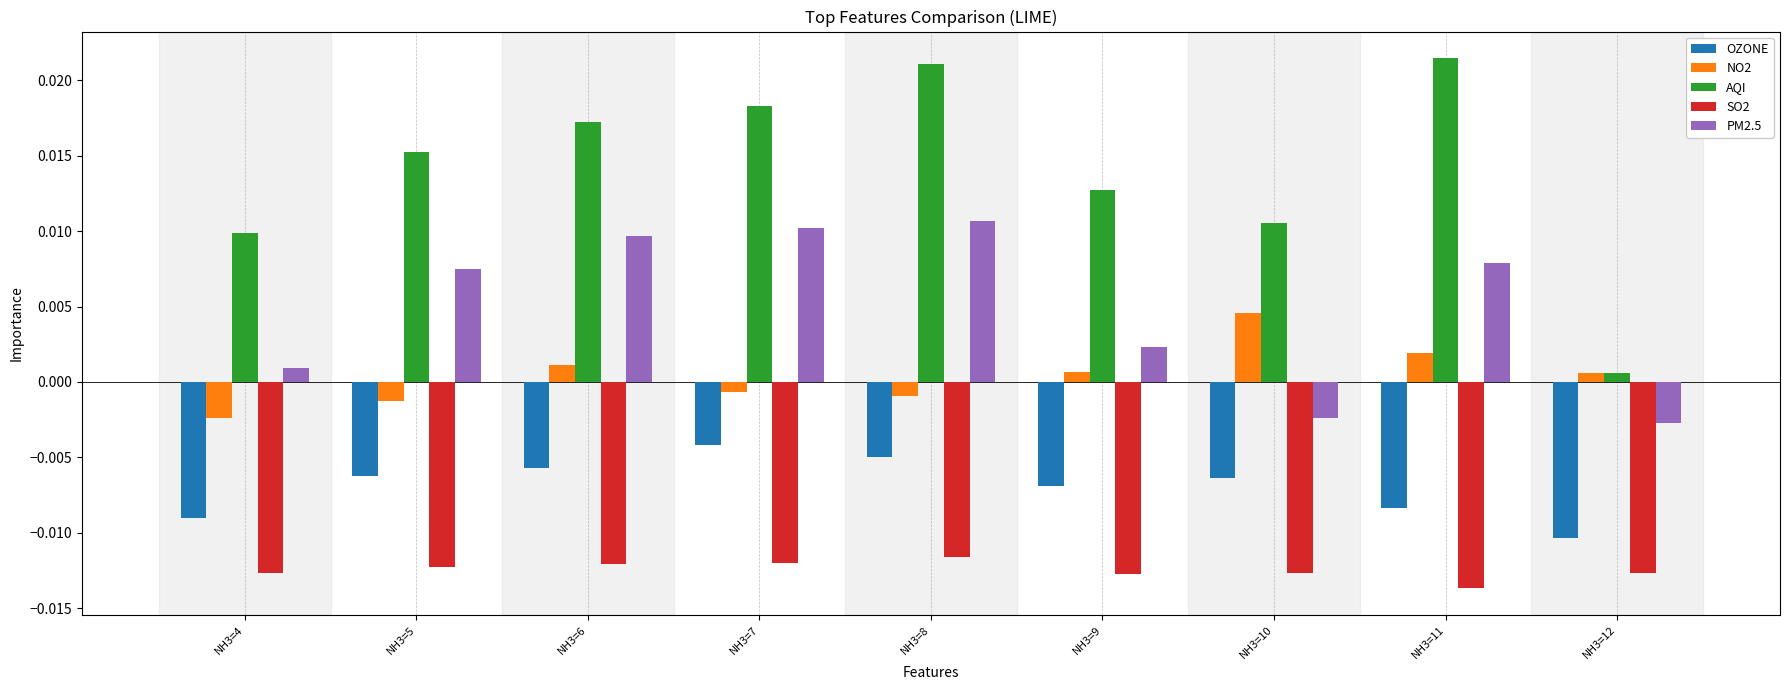

Which series has the largest range (max minus min)?

AQI